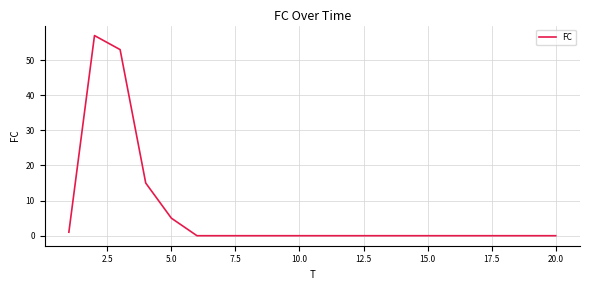

What is the difference between the maximum and minimum values?

57